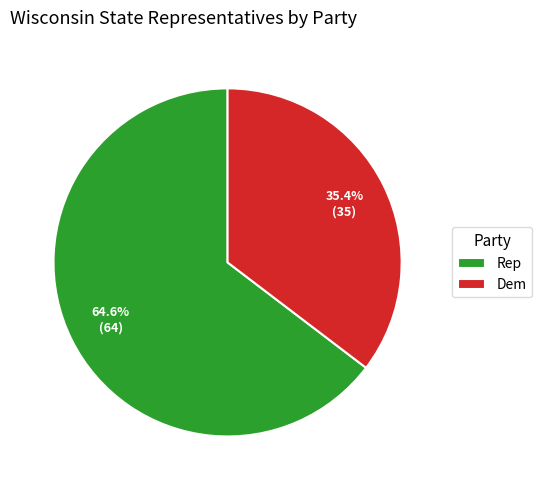

Which slice is the smallest?

Dem